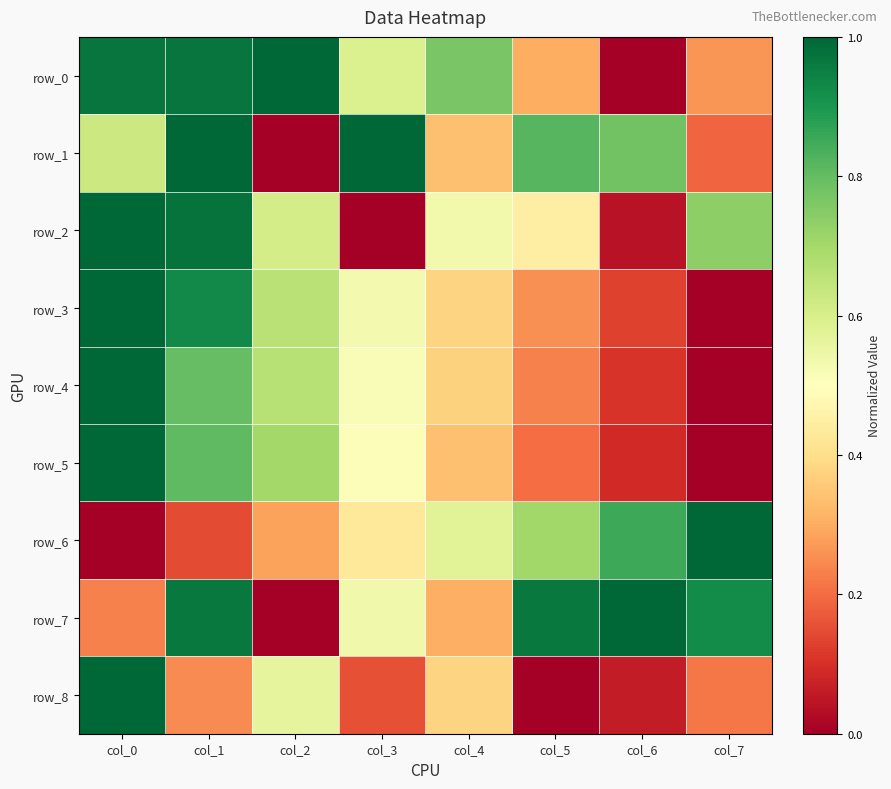

What is the sum of the row_0 values at col_6 and col_3?

0.6